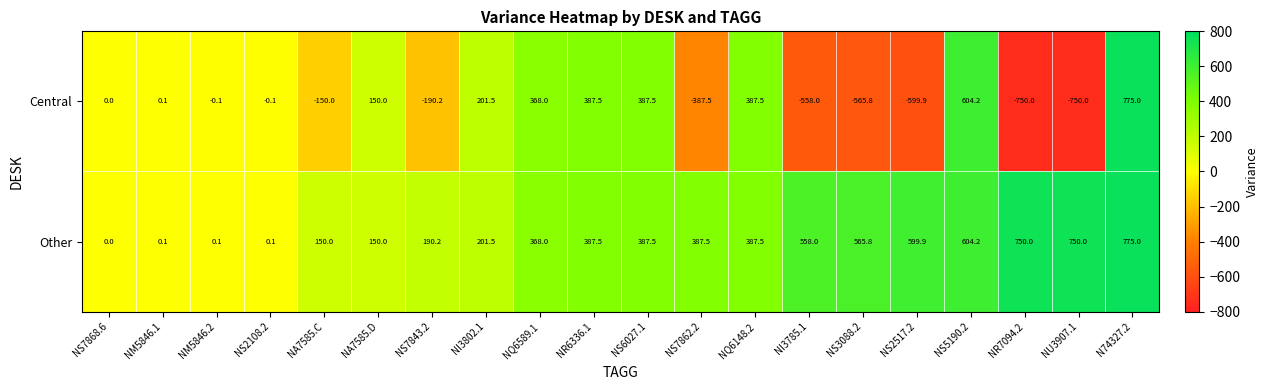

What is the difference between the highest and lowest values at NA7585.C?

300.0